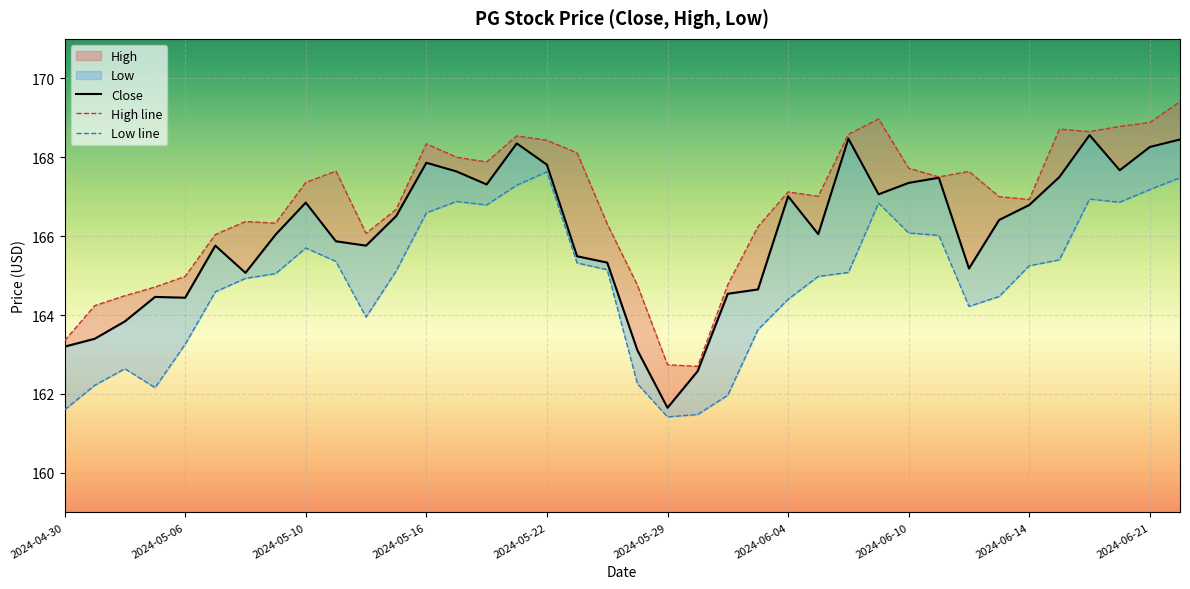

Read the value at 2024-05-10.

166.9